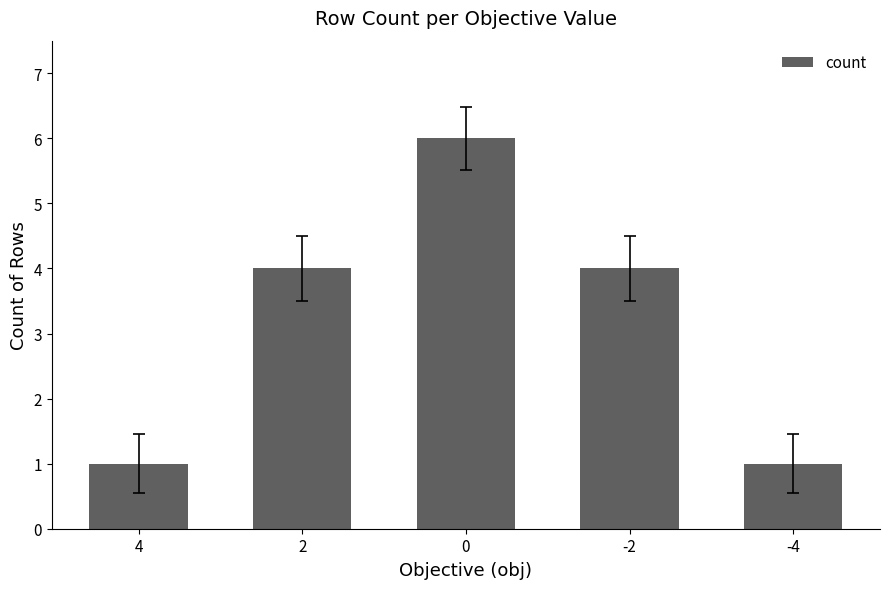

How many series are shown in this chart?

1